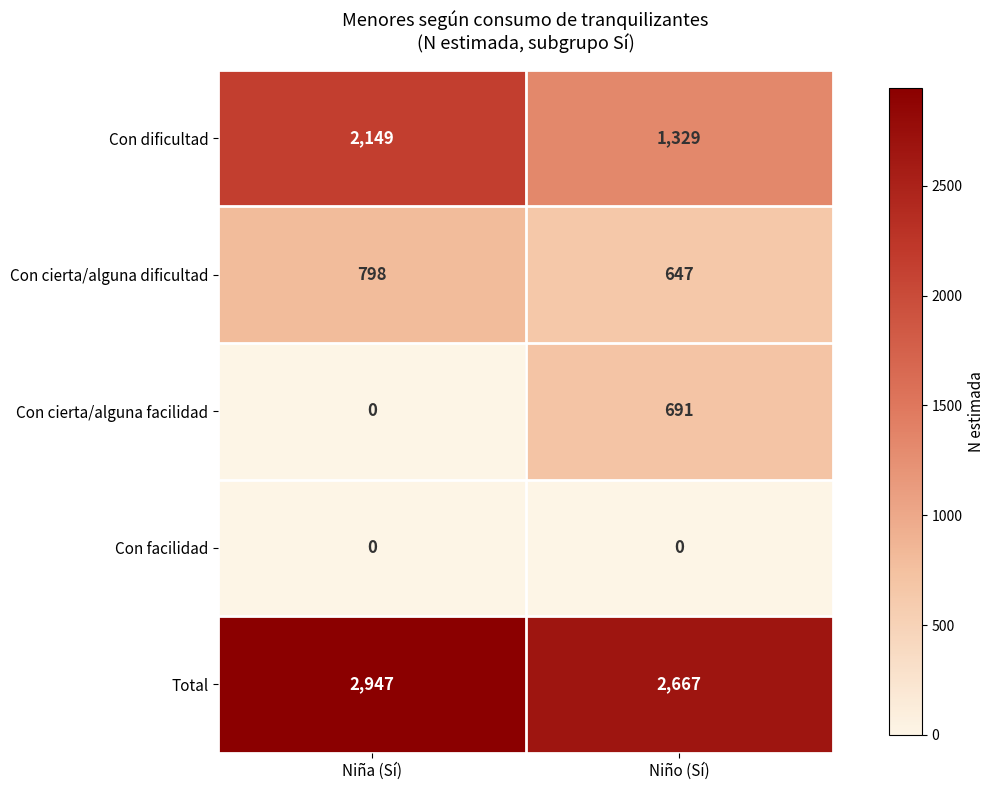

What is the greatest value displayed?

2947